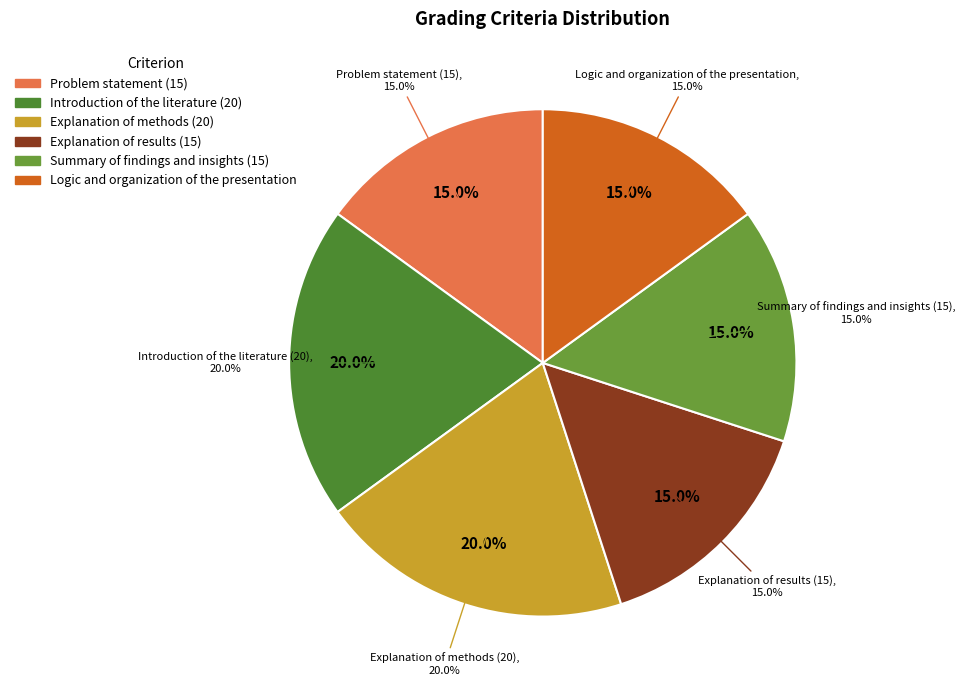

Rank the categories by value from highest to lowest.

Introduction of the literature (20), Explanation of methods (20), Problem statement (15), Explanation of results (15), Summary of findings and insights (15), Logic and organization of the presentation